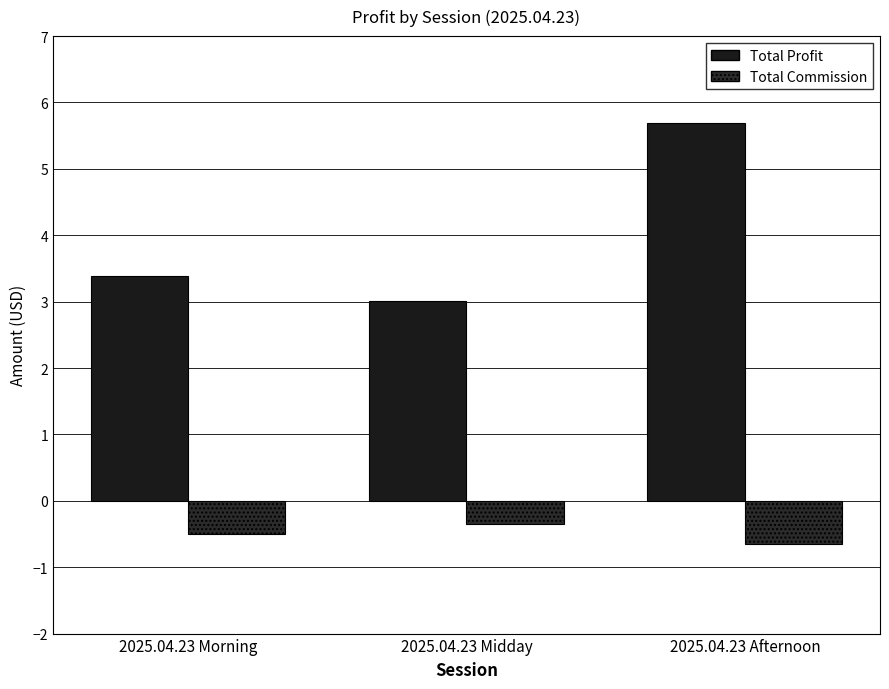

What is the spread (max minus min) of values at 2025.04.23 Midday?

3.4